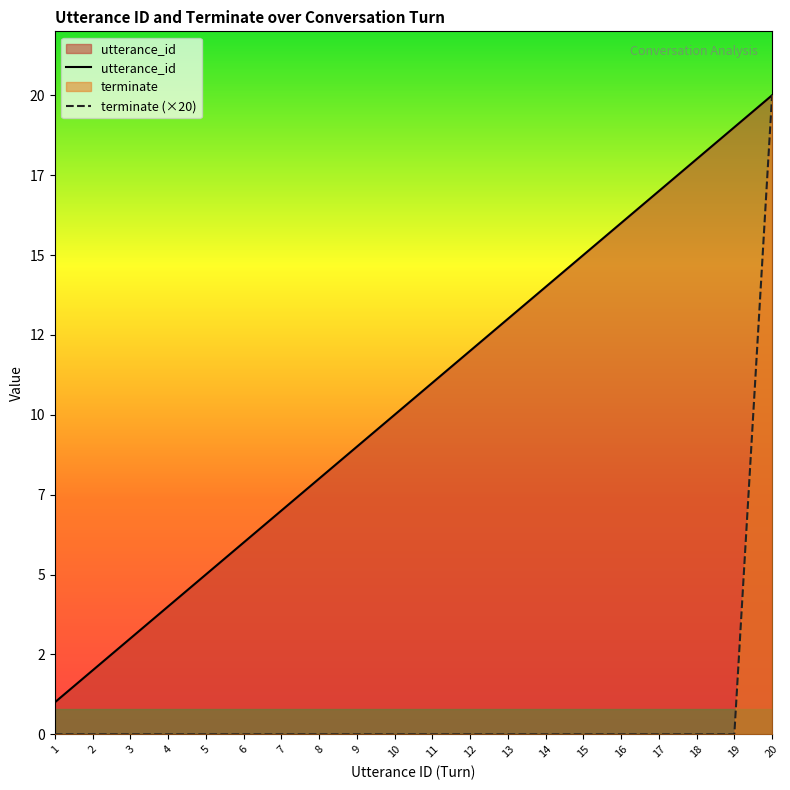

What is the maximum value for utterance_id?

20